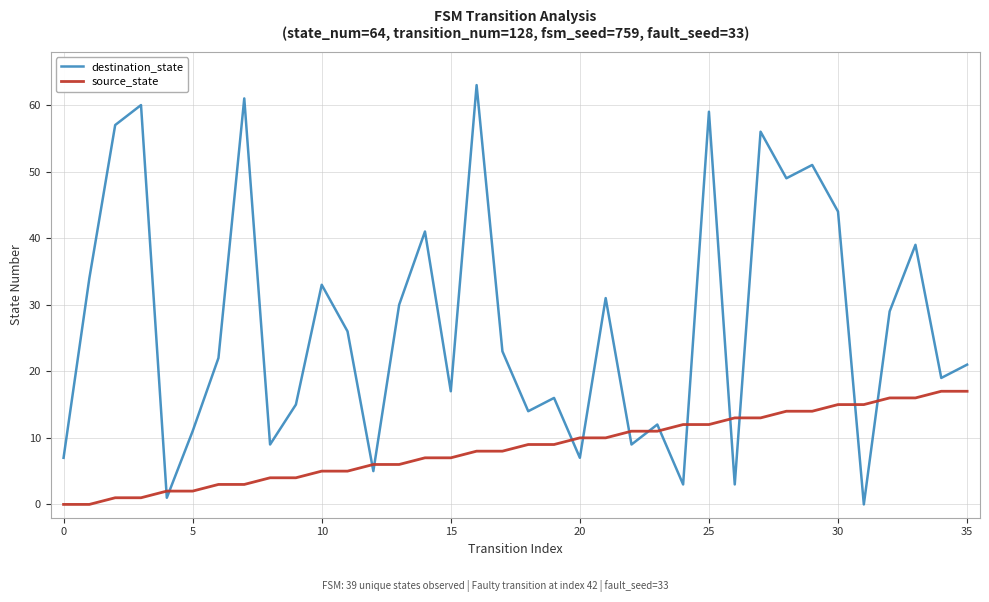

Which series has the largest total across all categories?

destination_state